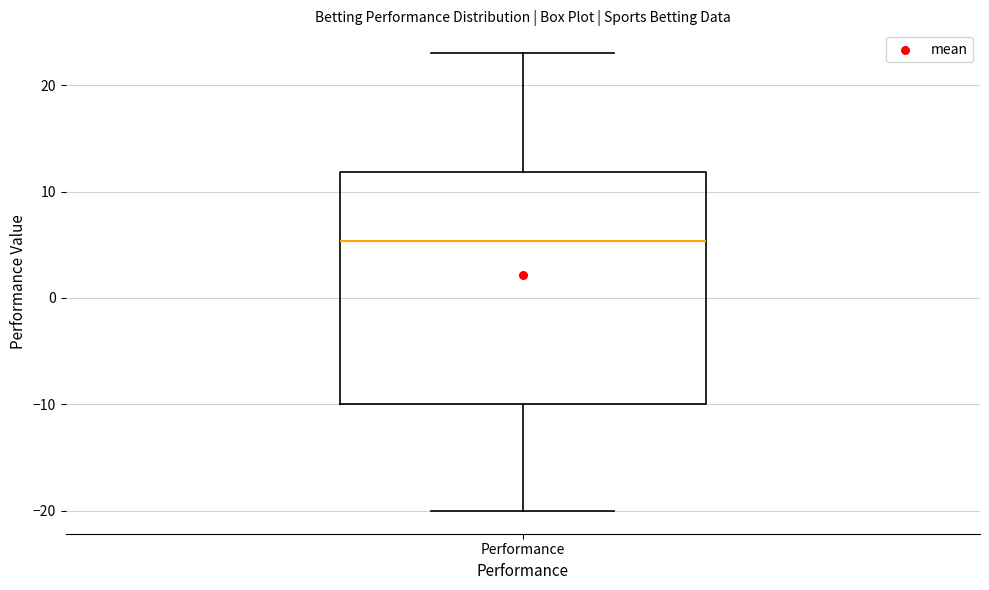

Read this box plot against the y-axis: the position of the median line, the range covered by the box, and the ends of both whiskers. The values are not printed on the chart, so give them approximately, as read against the axis.

median 5, box -10 to 12, whiskers -20 to 23